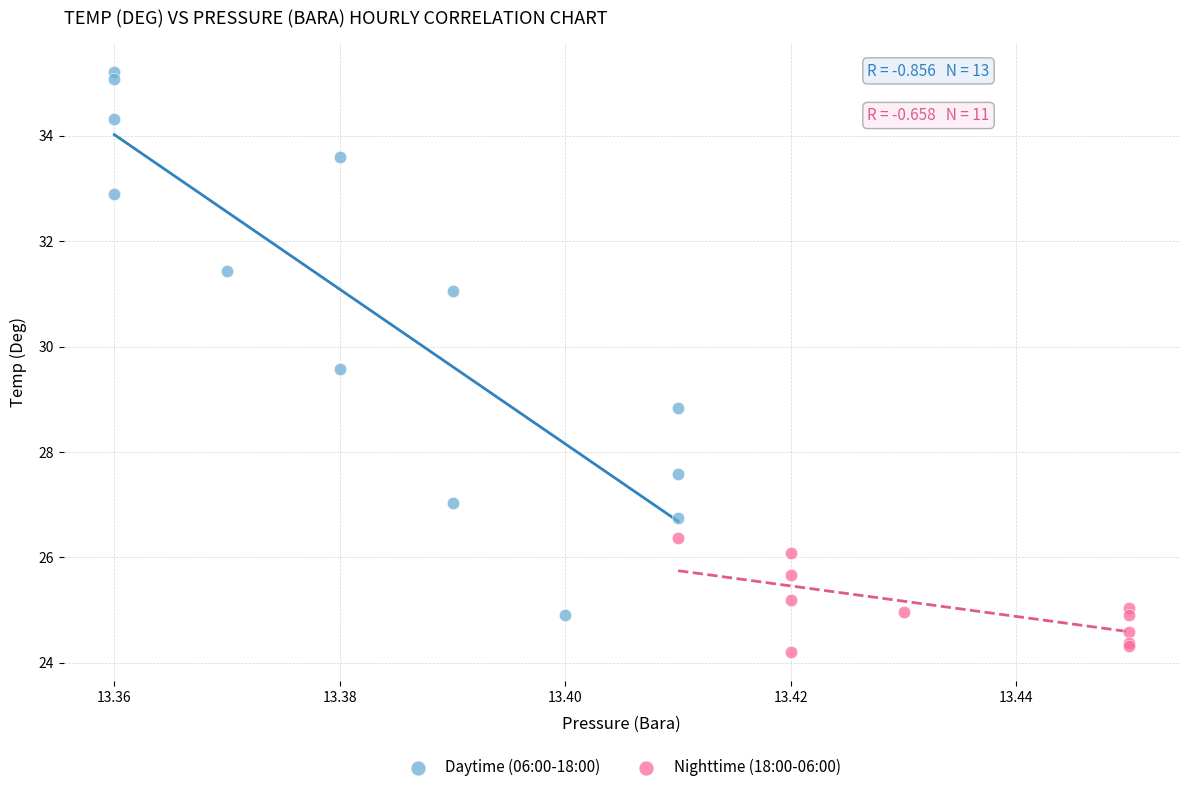

Which series reaches the minimum Y coordinate?

Nighttime (18:00-06:00)